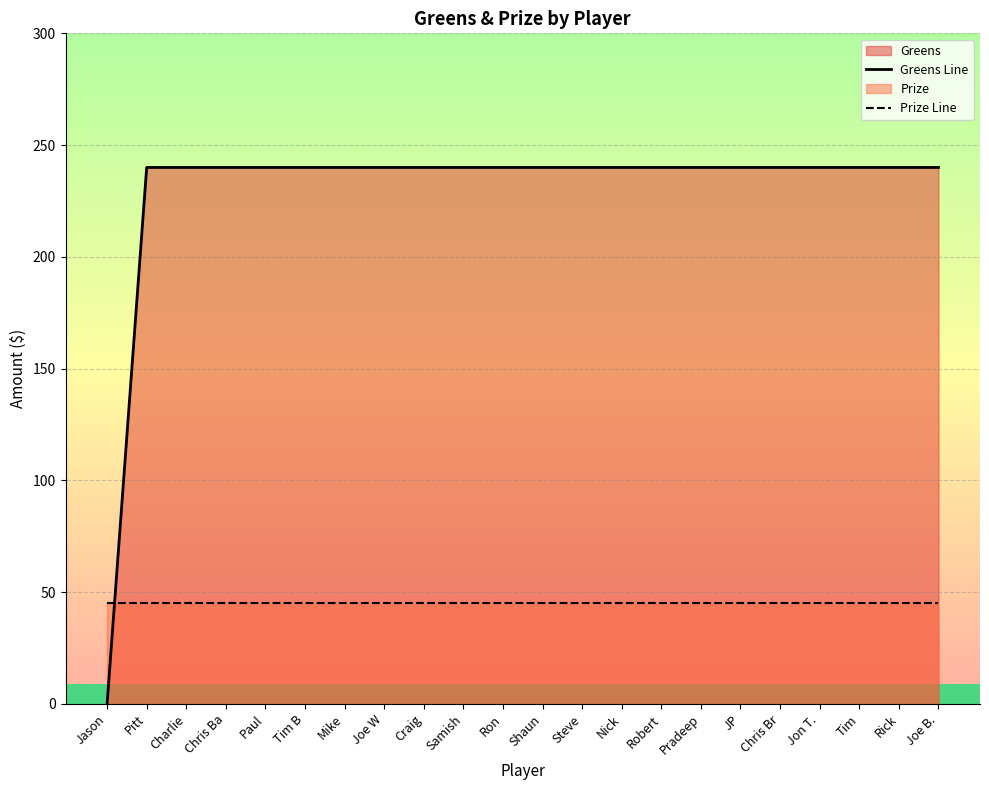

What is the difference between the maximum and minimum values in the Greens Line series?

240